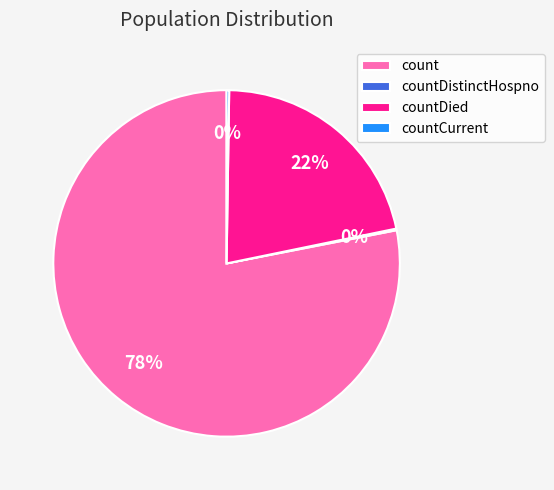

Which slice is the largest?

count